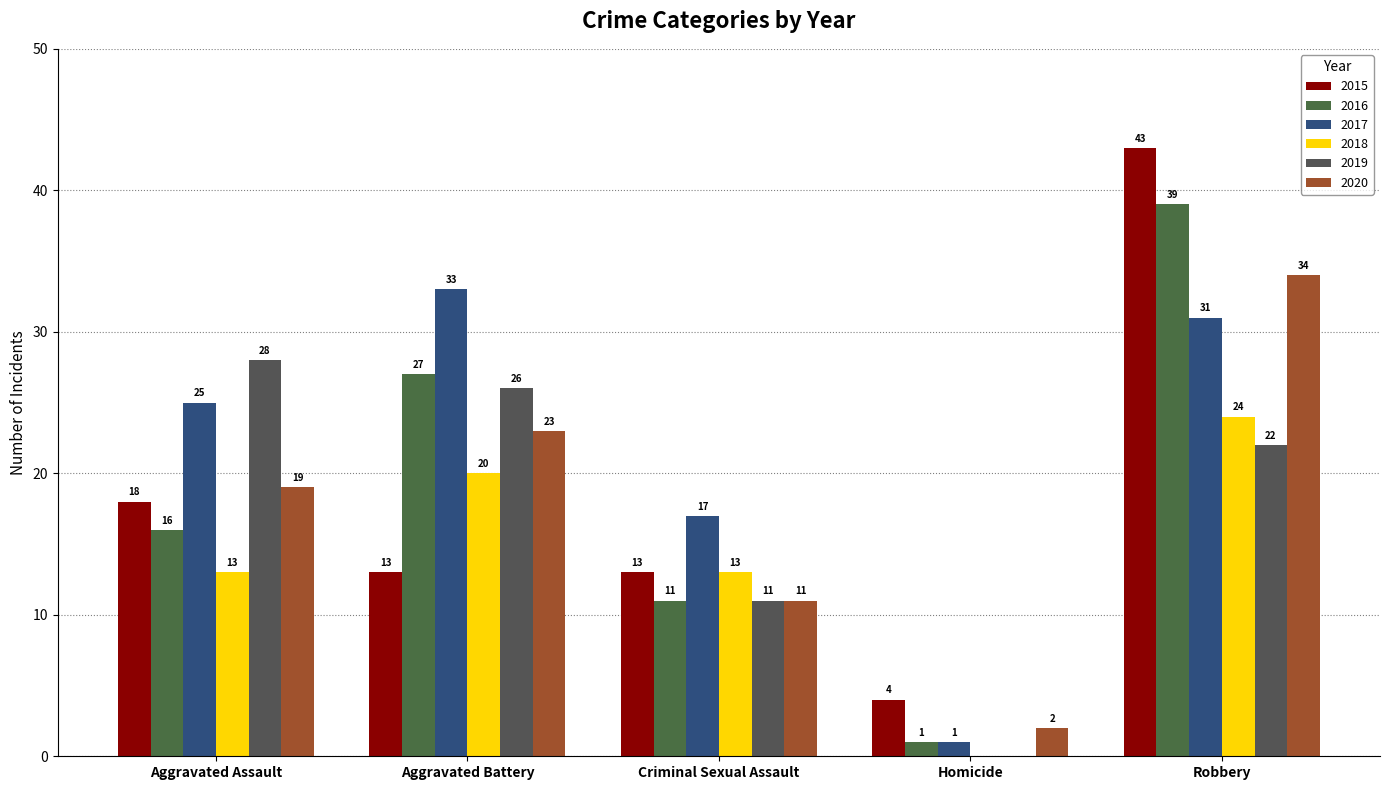

At Aggravated Assault, list the series in order from smallest to largest.

2018, 2016, 2015, 2020, 2017, 2019